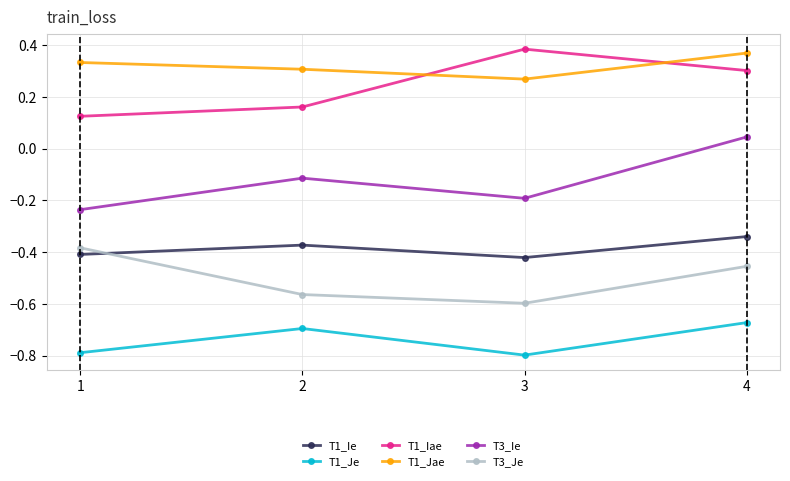

What is the sum of the T1_Jae values at 2 and 3?

0.6